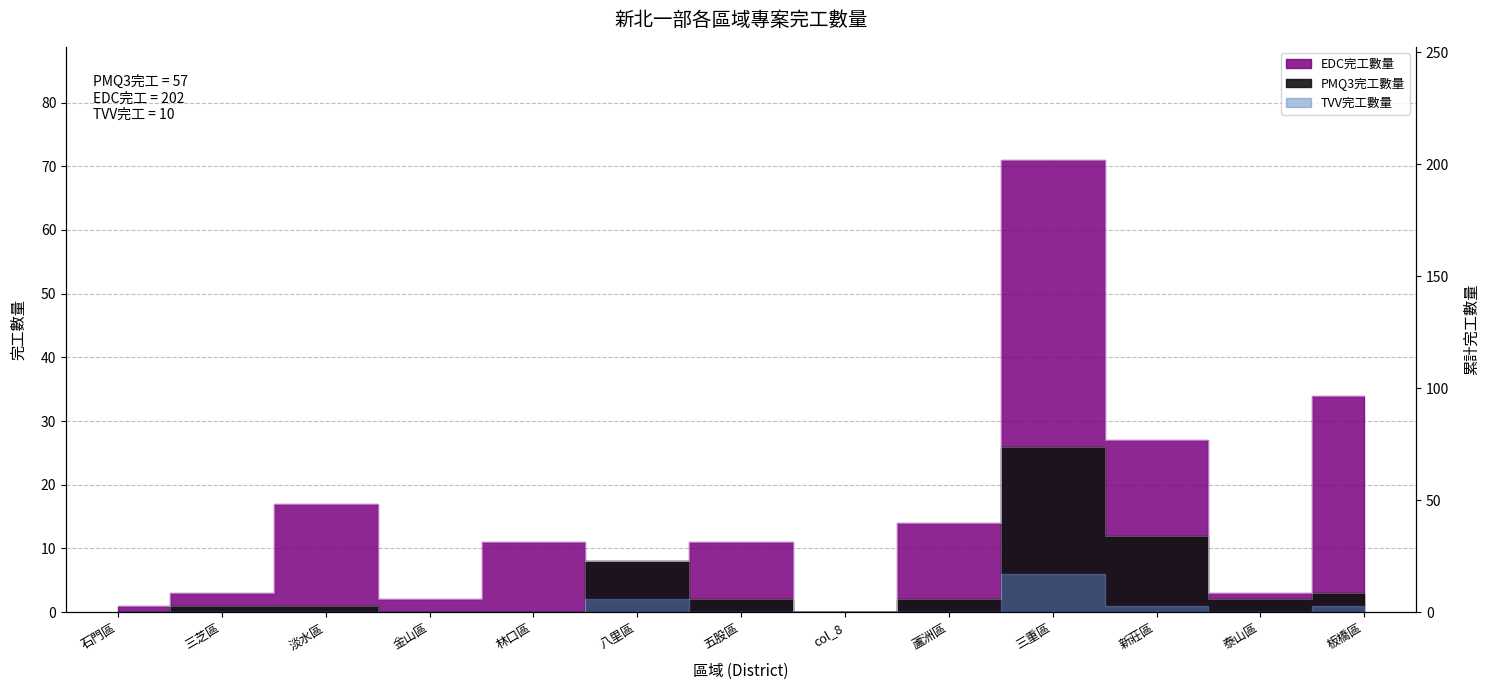

What is the greatest value displayed?

71